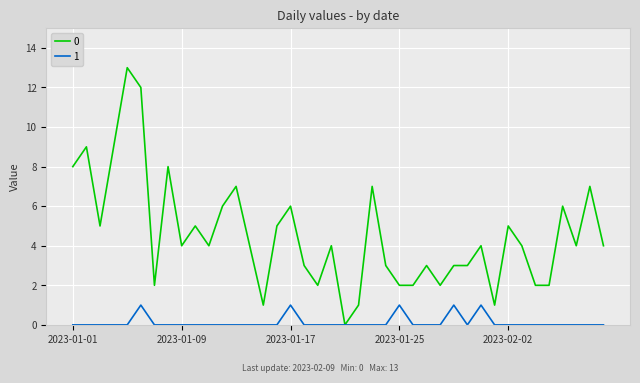

What is the highest value of the 0 series?

13